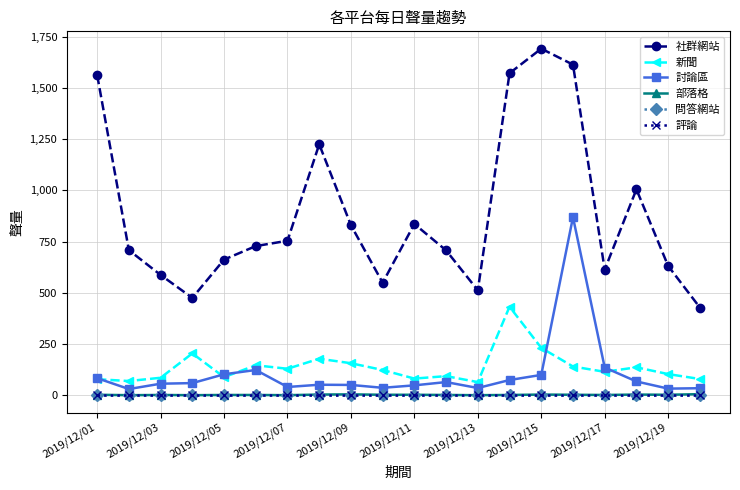

In 部落格, how many points are lower than both neighbors (excluding endpoints)?

6